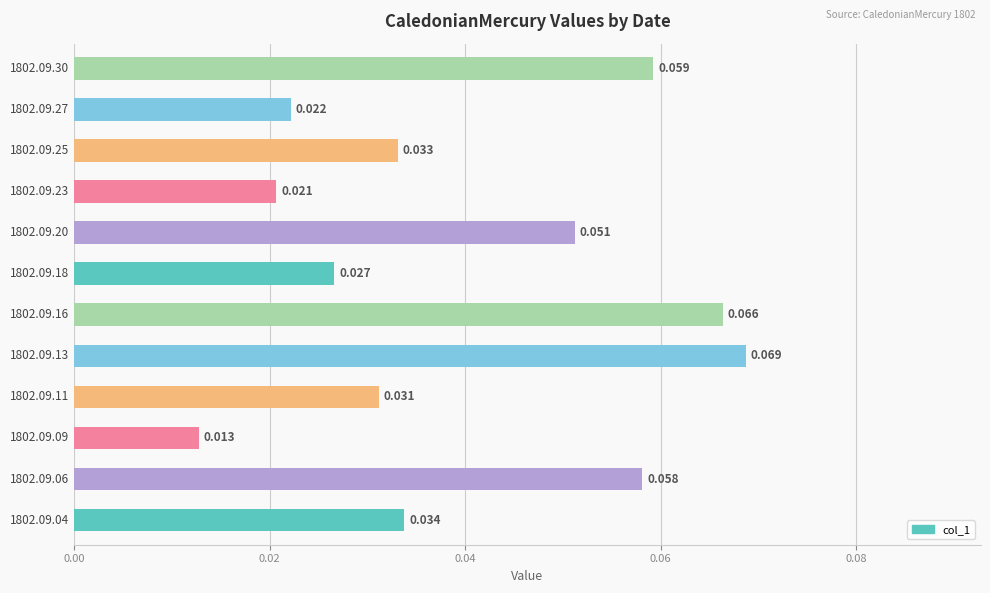

Are the bars horizontal?

Yes